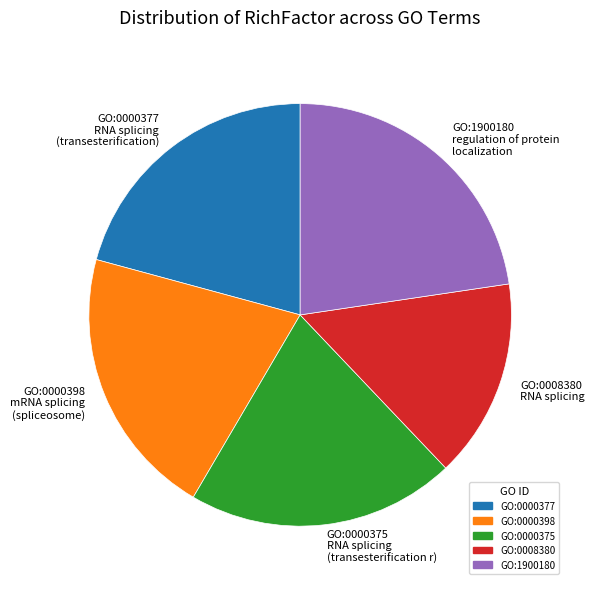

How many segments does this pie chart have?

5